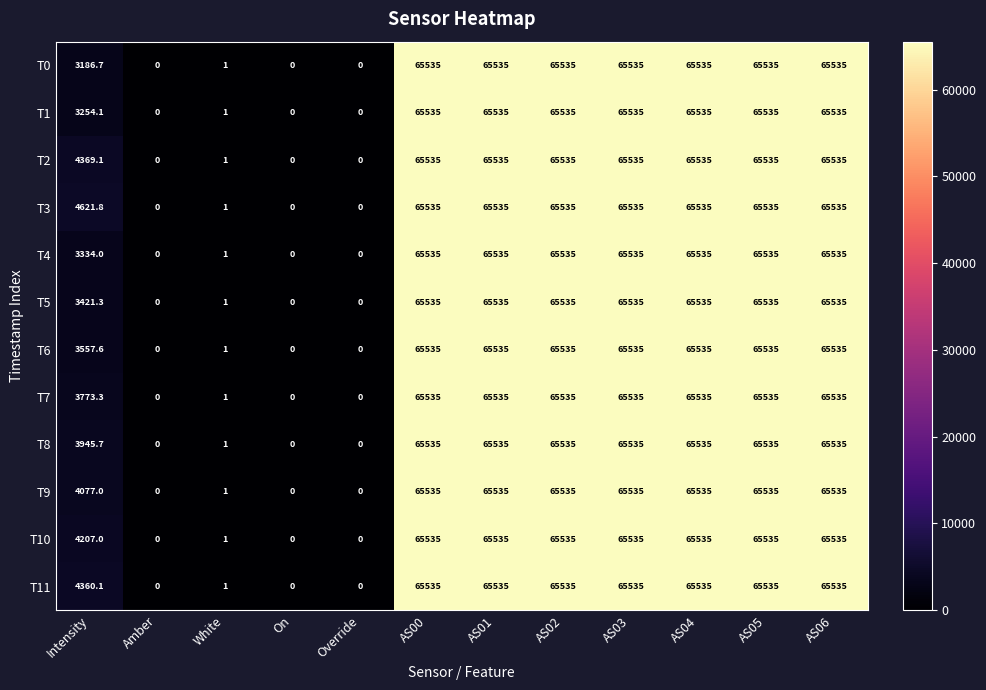

What is the highest value of the T3 series?

65535.0